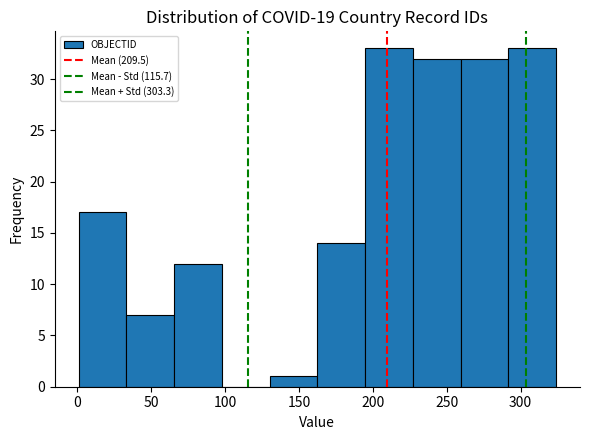

Reading left to right, transcribe this chart: for each bar, give the range it covers on the x-axis and its height. Neither the bar edges nor the heights are printed on the chart, so give them approximately, as read against the axes.

0 to 35: 17
35 to 65: 7
65 to 100: 12
100 to 130: 0
130 to 165: 1
165 to 195: 14
195 to 225: 33
225 to 260: 32
260 to 290: 32
290 to 325: 33